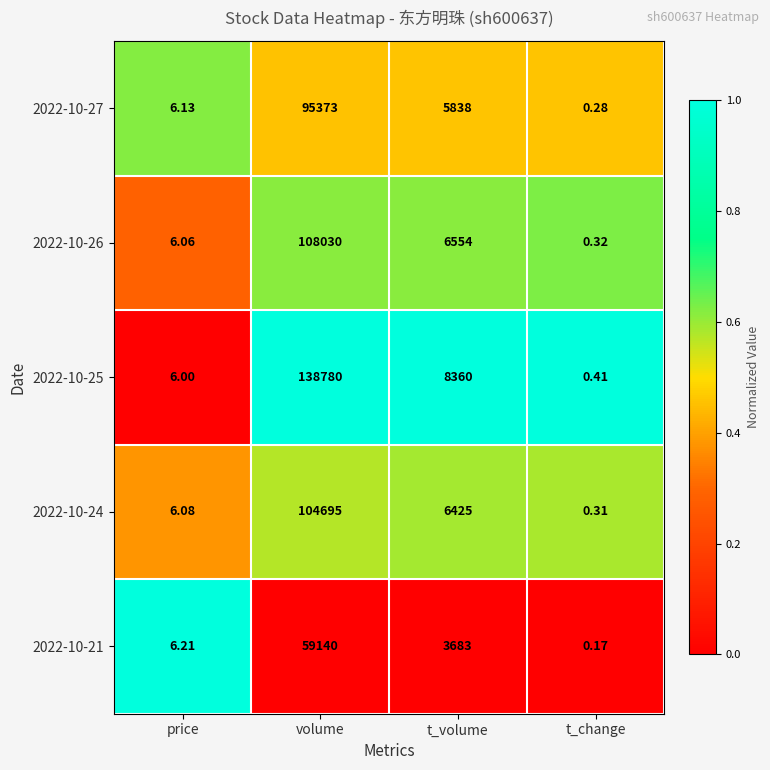

What is the greatest value displayed?

138780.0